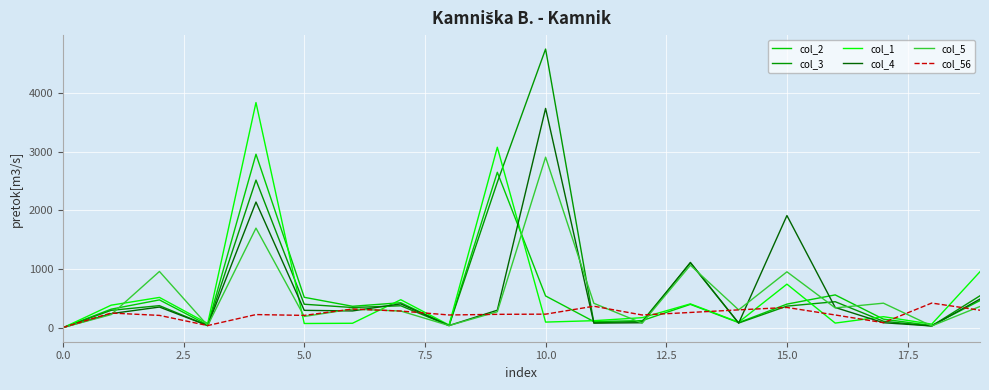

Rank the series by their maximum value, from highest to lowest.

col_3, col_1, col_4, col_2, col_5, col_56